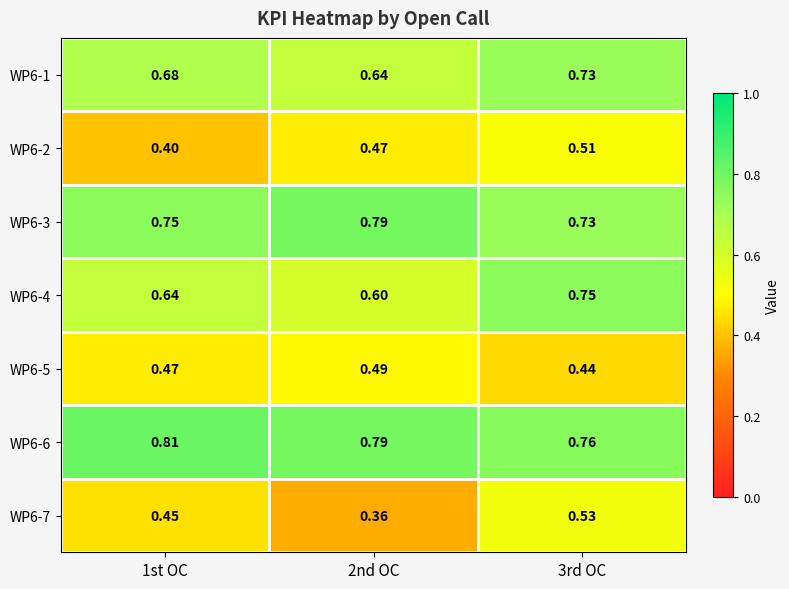

What is the spread (max minus min) of values at 2nd OC?

0.4